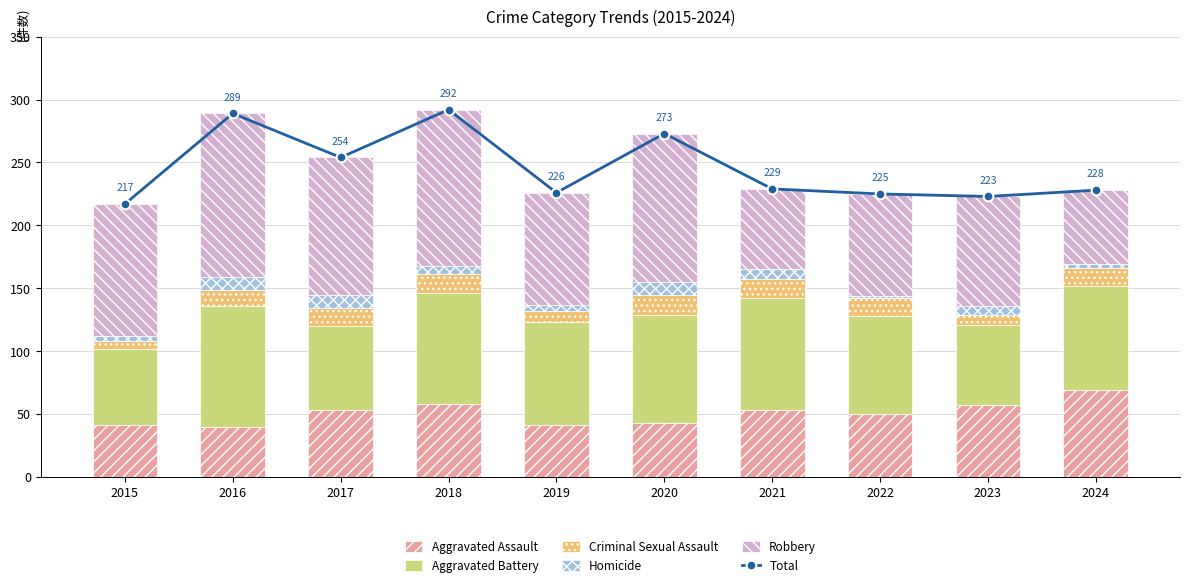

What is the difference between the maximum and minimum values in the Total series?

75